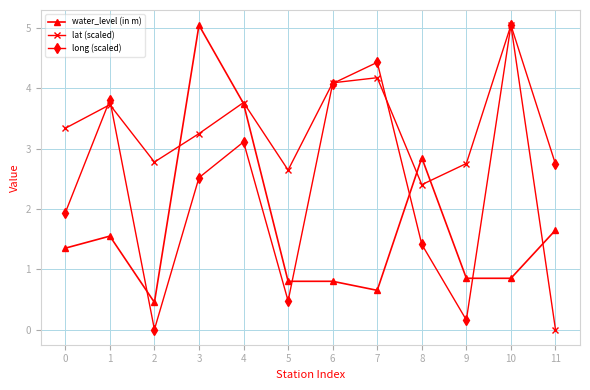

What is the total value across all series at 7?

9.3